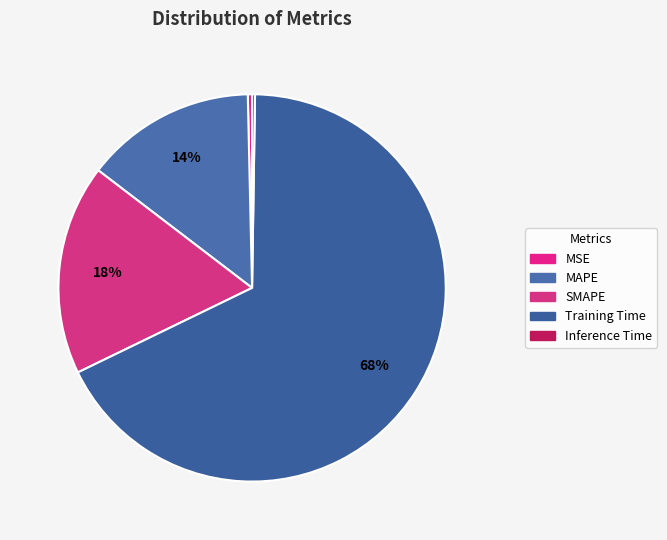

Combined, do MSE and Inference Time account for over 50%?

No